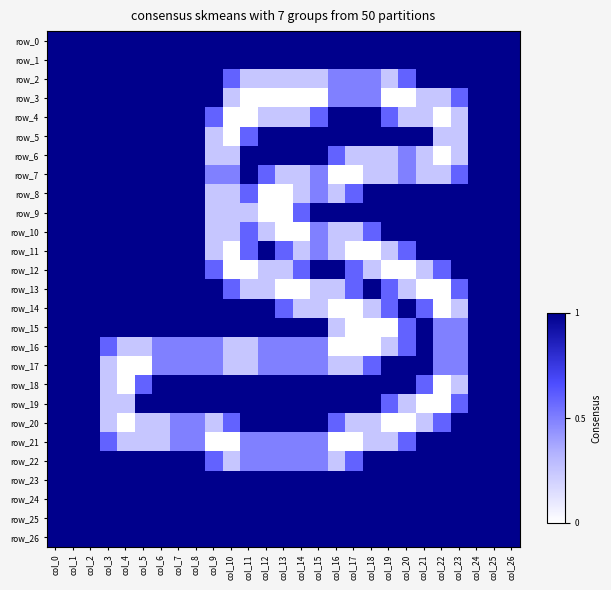

At which category is the sum across all series the highest?

col_10